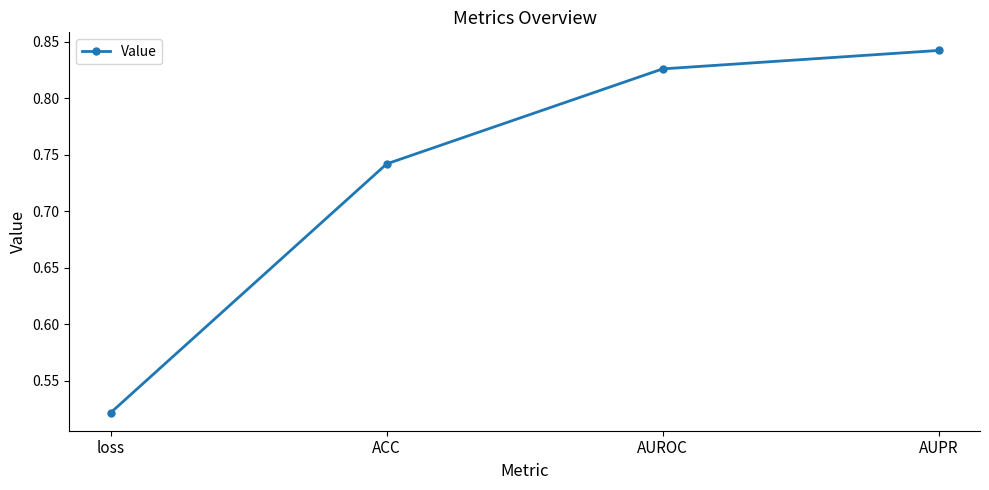

Which label corresponds to the smallest value in the chart?

loss